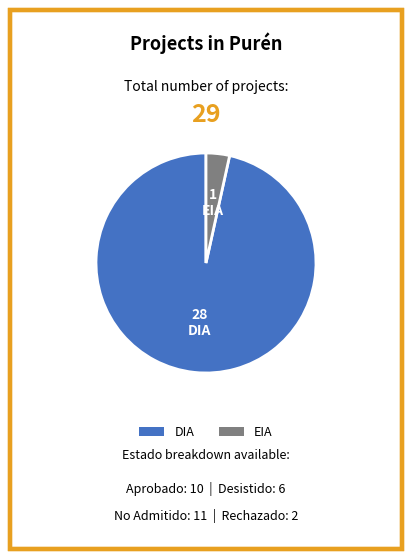

Rank the categories by value from lowest to highest.

EIA, DIA